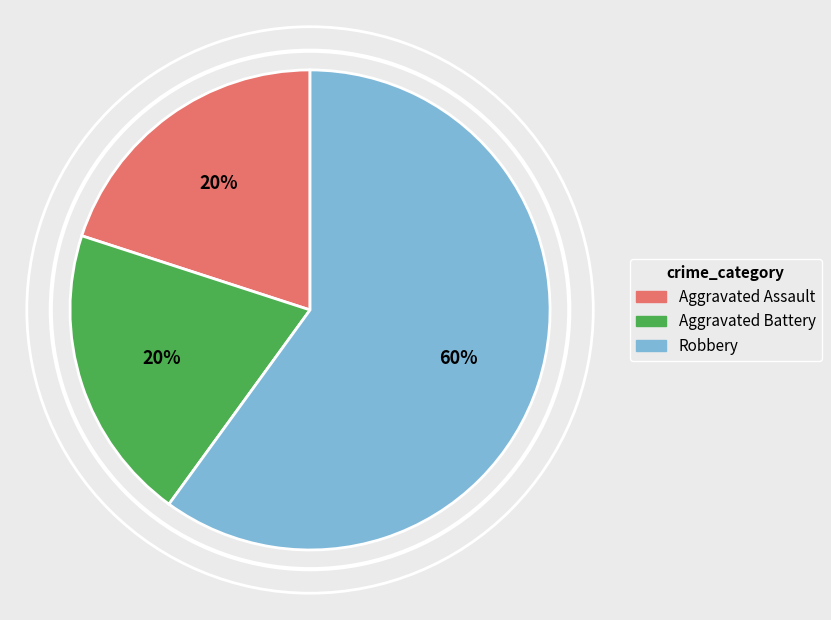

Combined, do Aggravated Assault and Aggravated Battery account for over 50%?

No